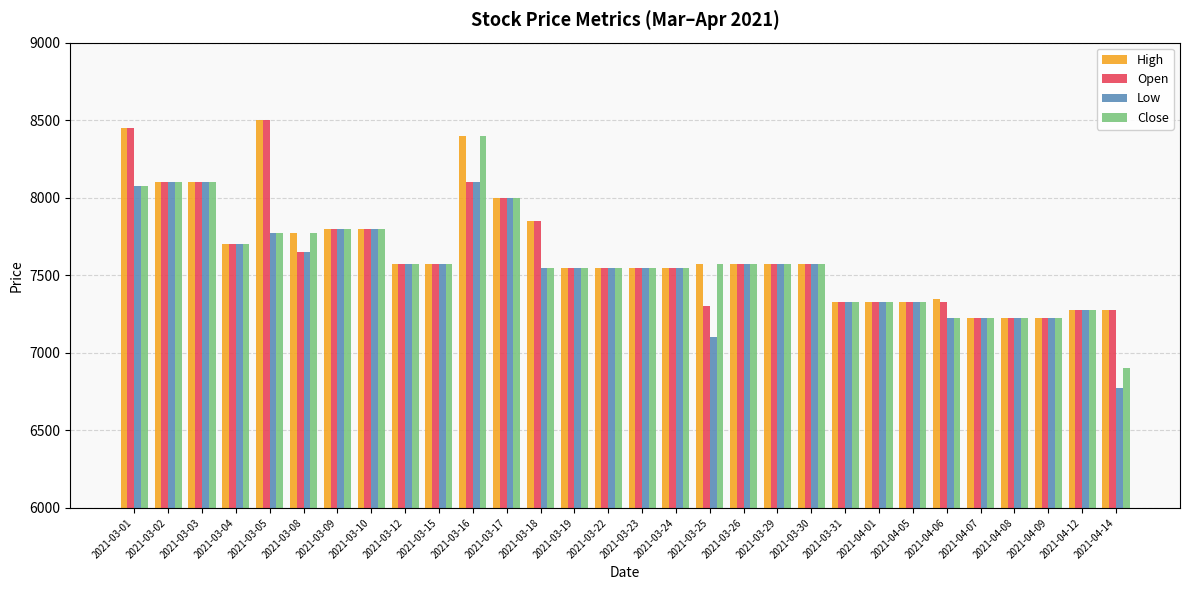

What is the label of the 4th bar from the right?

2021-04-08